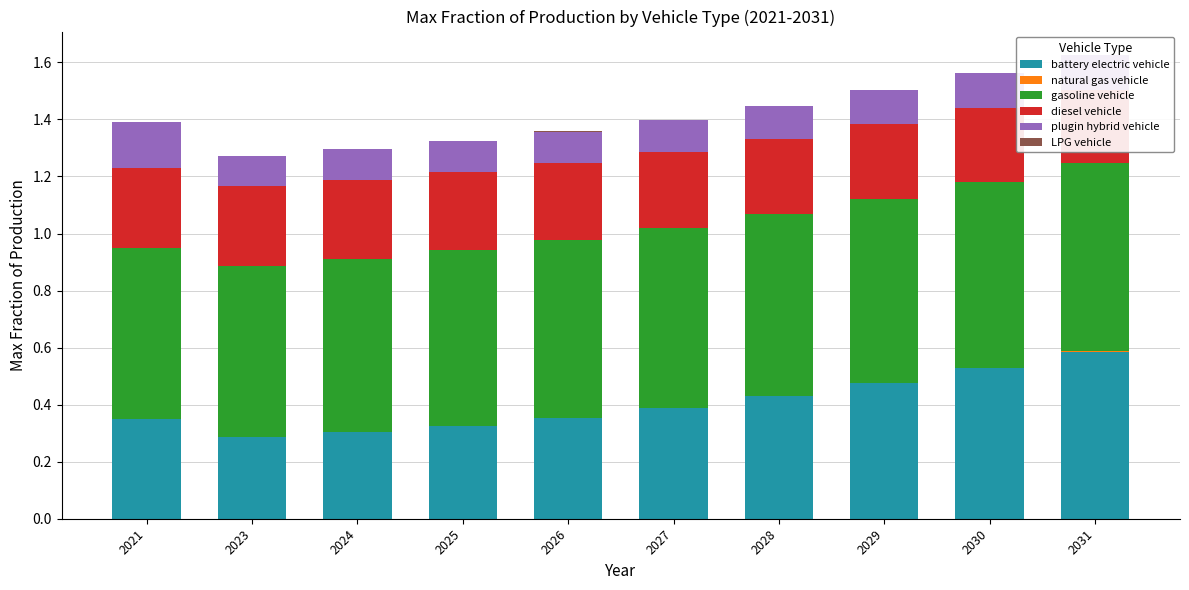

Which label corresponds to the smallest value in the chart?

2021